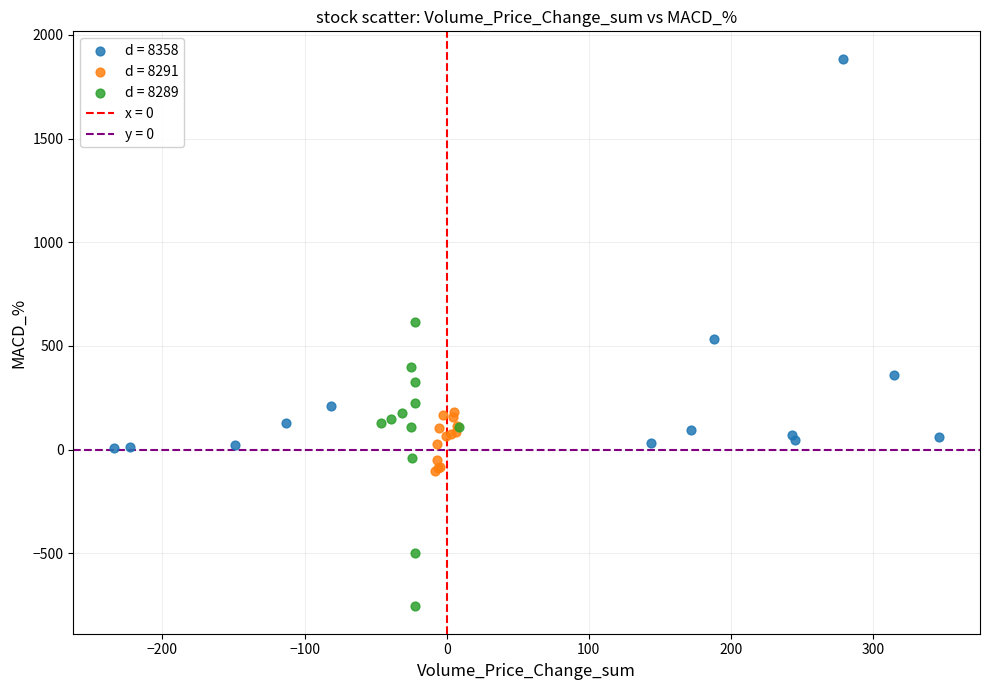

Which series reaches the minimum Y coordinate?

d = 8289